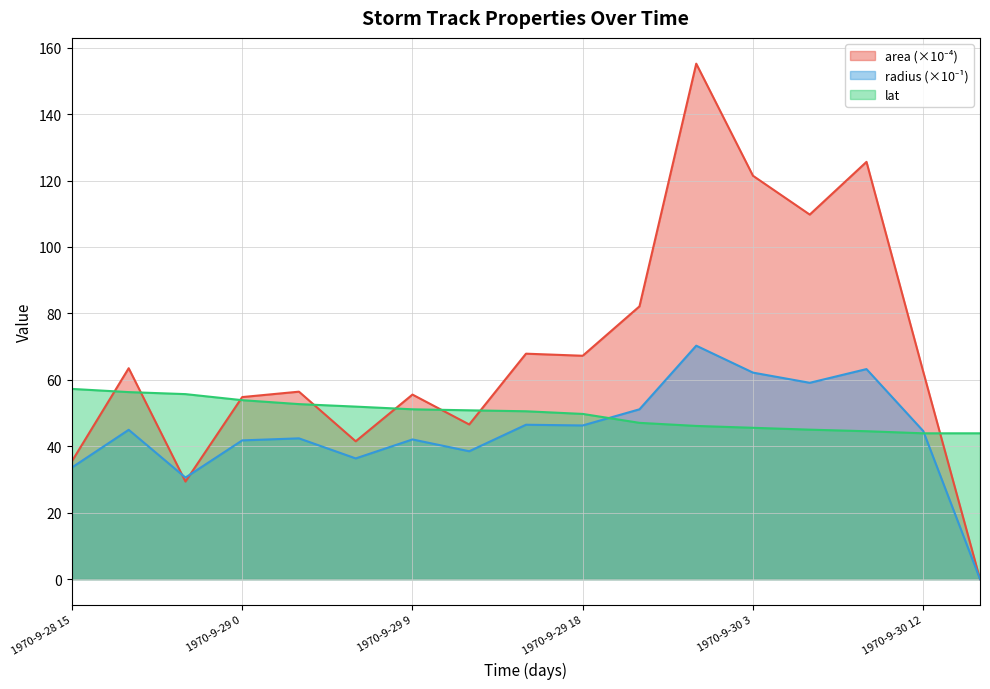

How many values in the radius series exceed 44?

9